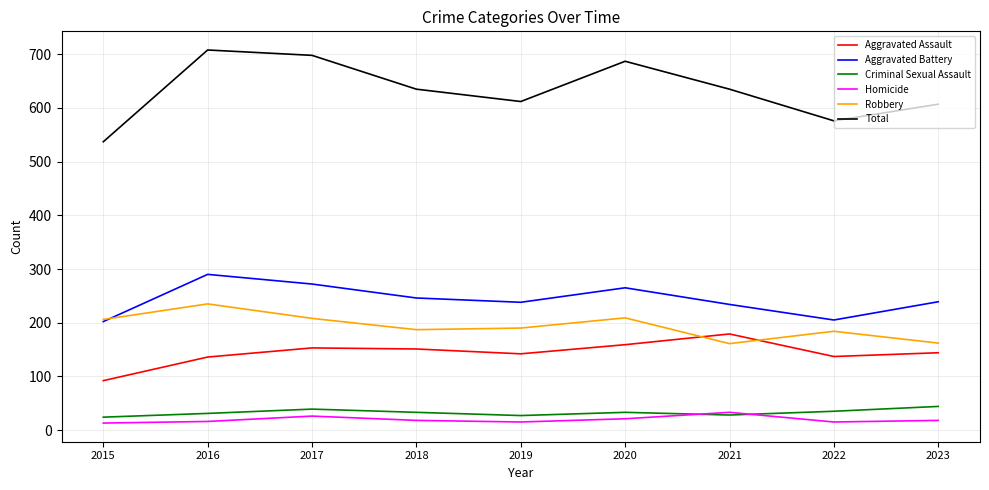

What is the difference between the highest and lowest values at 2018?

617